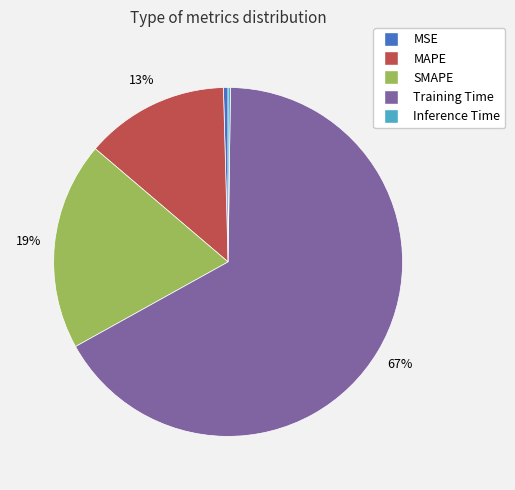

To the nearest percent, what percentage of the pie is MAPE?

13%